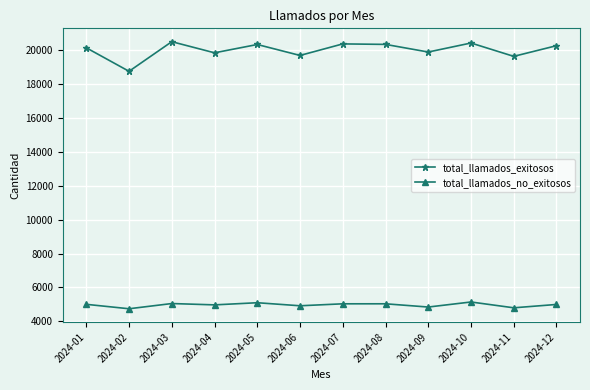

Count the number of data series in this chart.

2